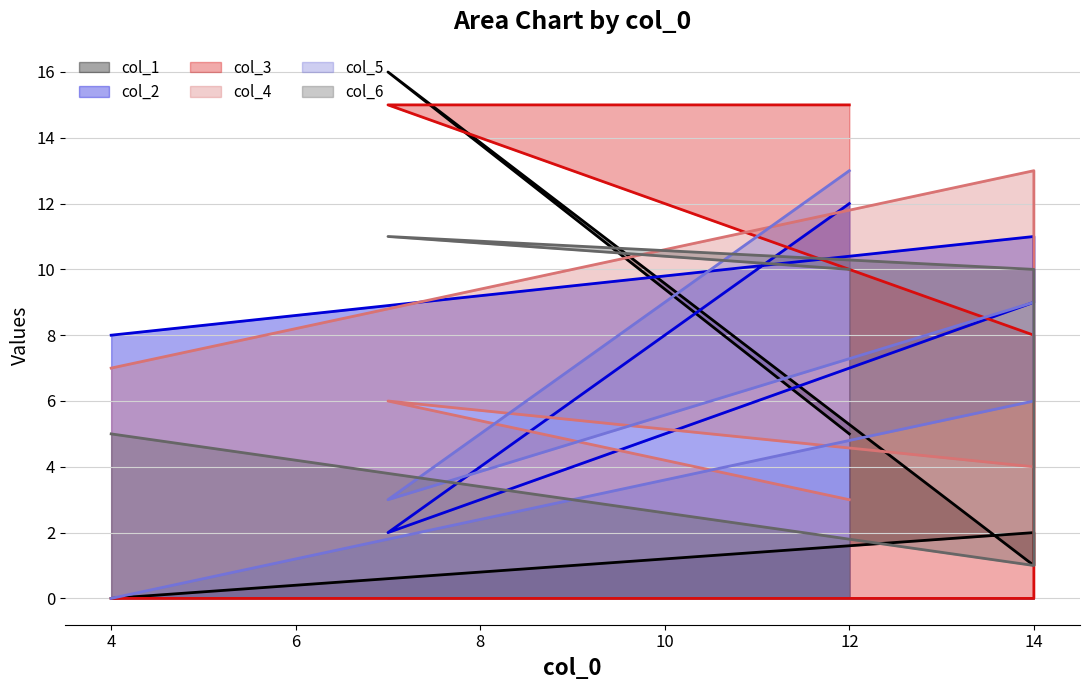

What are all the series names shown in the legend?

col_1, col_2, col_3, col_4, col_5, col_6